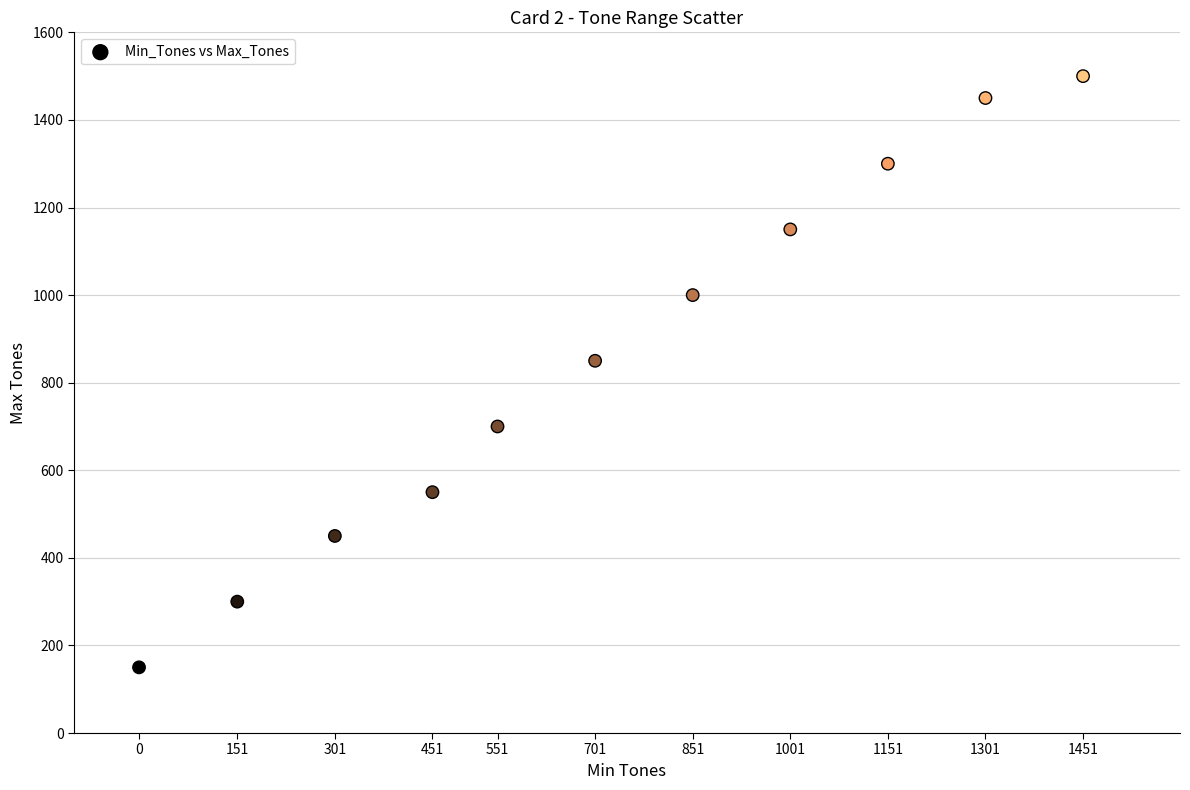

What Y value in the scatter plot is closest to 825?

850